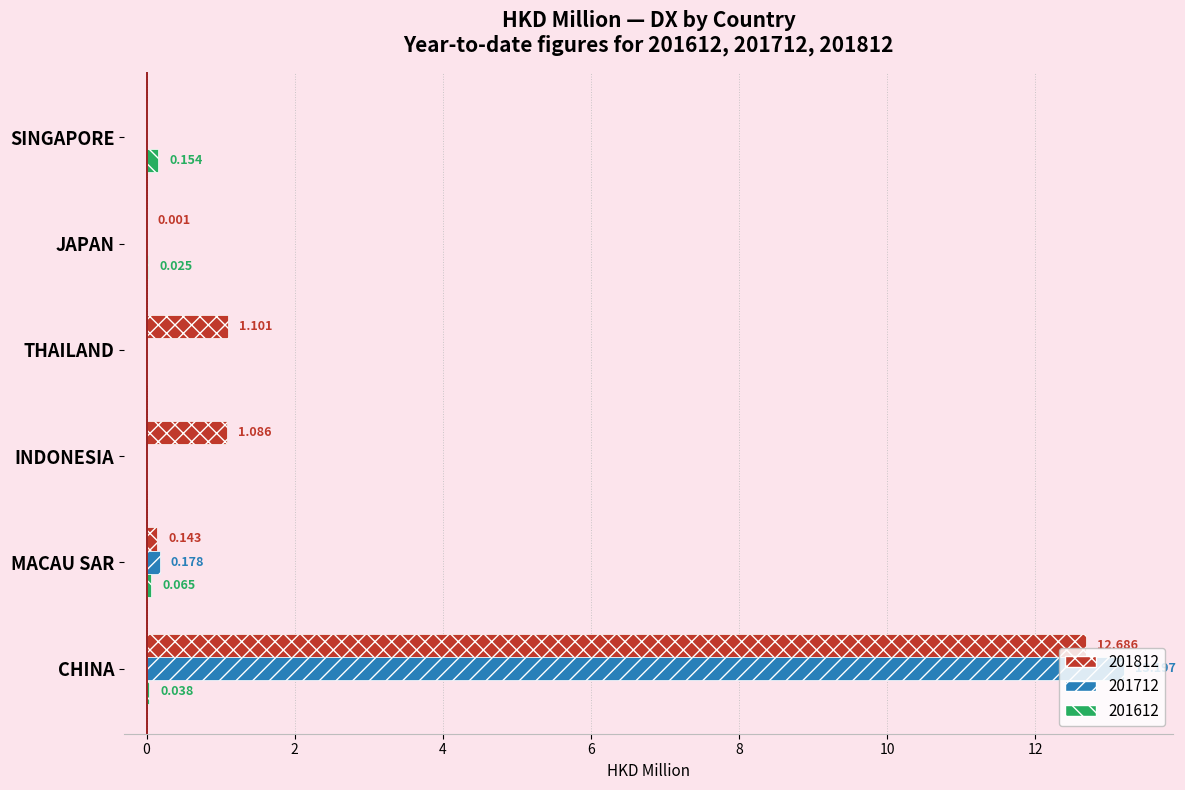

At which label does 201612 reach its peak?

SINGAPORE